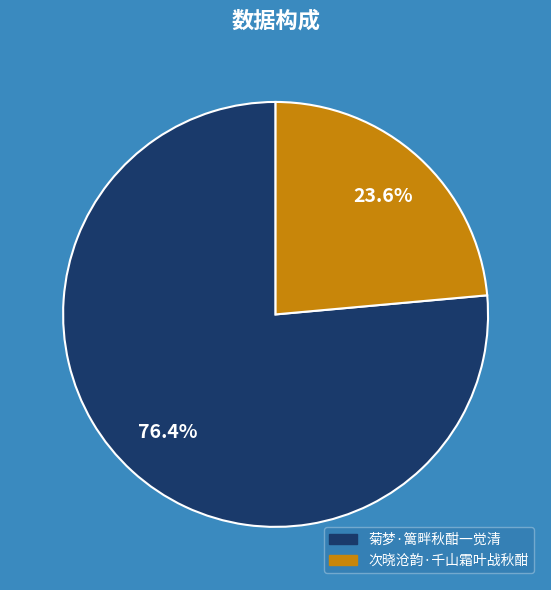

To the nearest percent, what is the combined percentage of 菊梦·篱畔秋酣一觉清 and 次晓沧韵·千山霜叶战秋酣?

100%